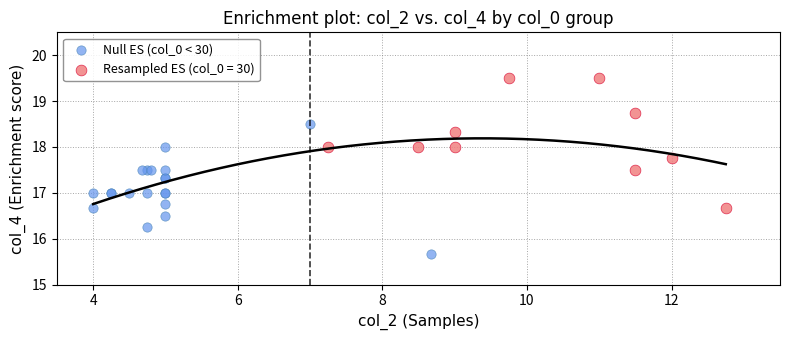

Which series contains the highest Y value?

Resampled ES (col_0 = 30)